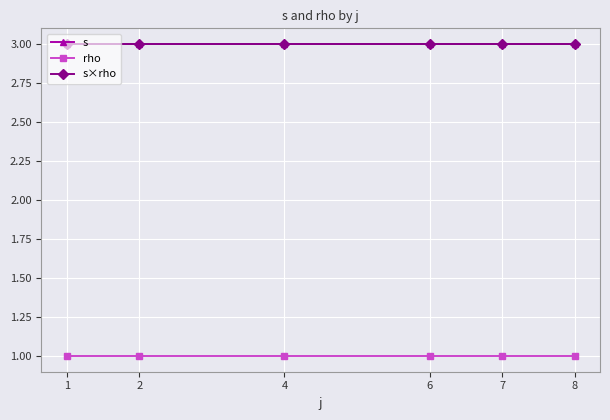

How many series are shown in this chart?

3